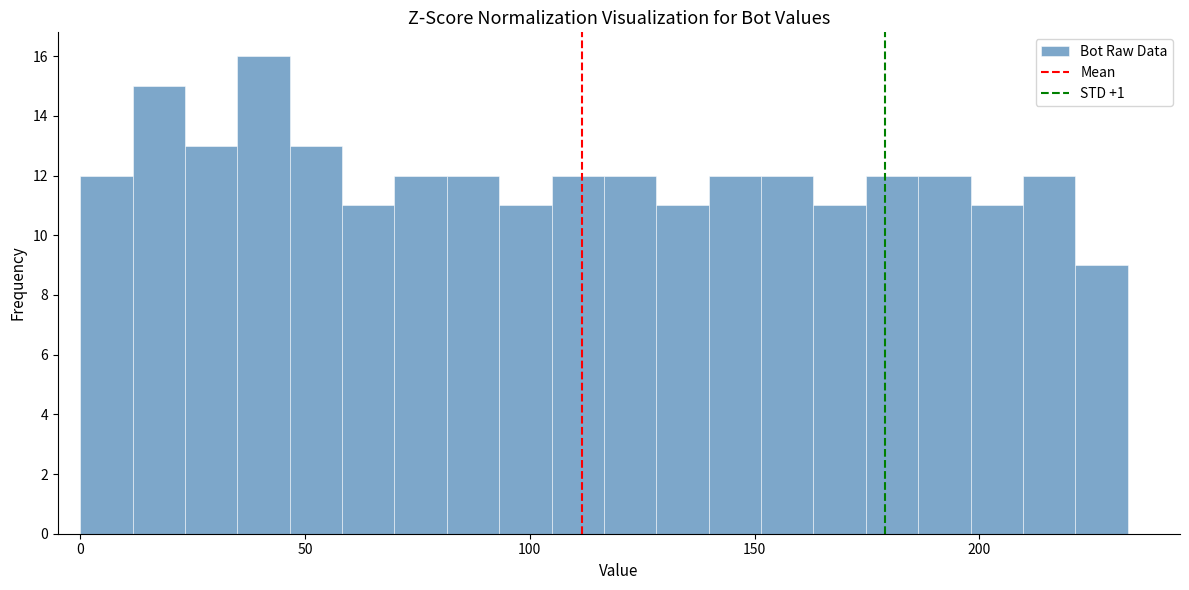

Read against the x-axis, roughly where is the centre of the tallest bar?

40